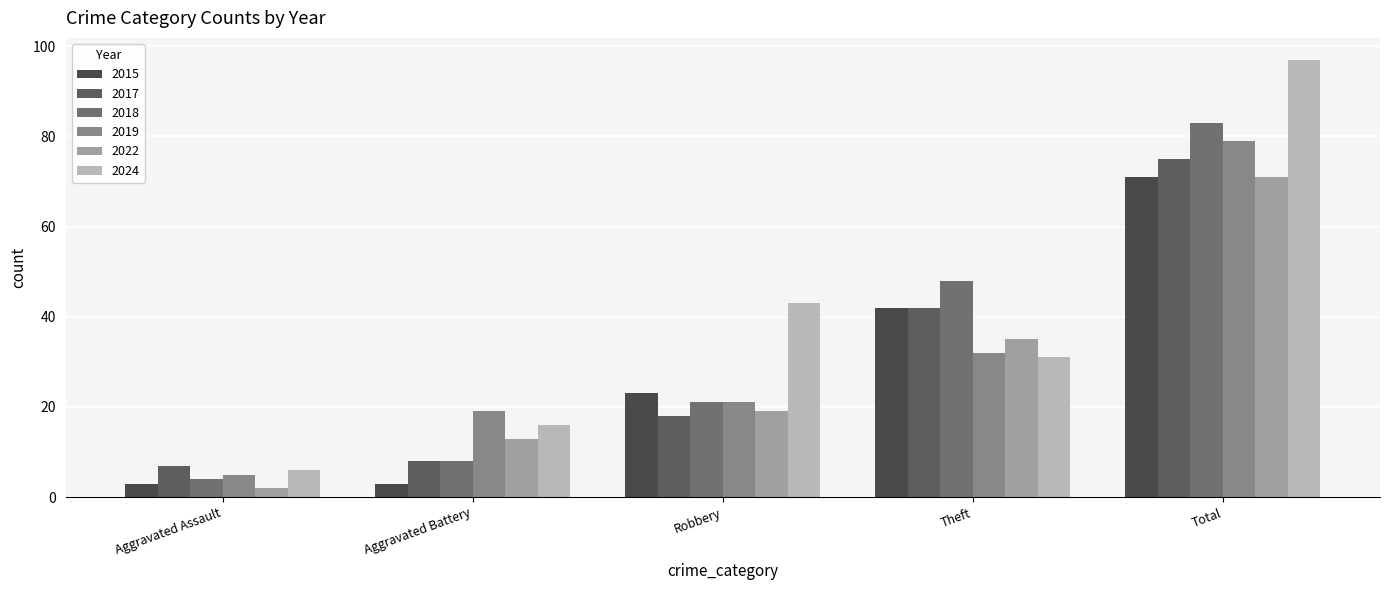

At which label does 2017 reach its peak?

Total